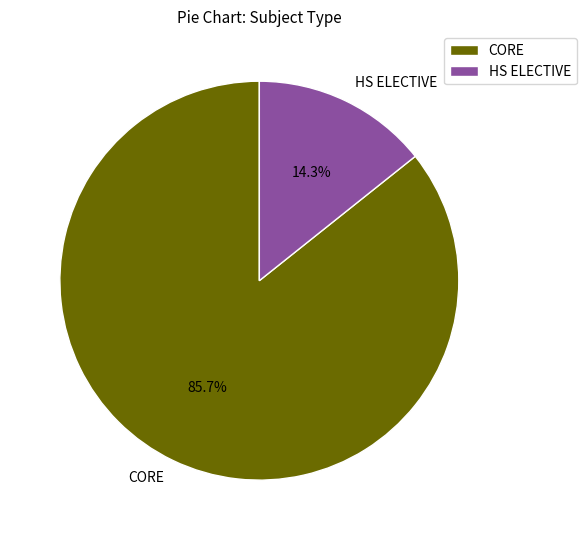

To the nearest percent, what is the difference between the HS ELECTIVE and CORE slice percentages?

71%